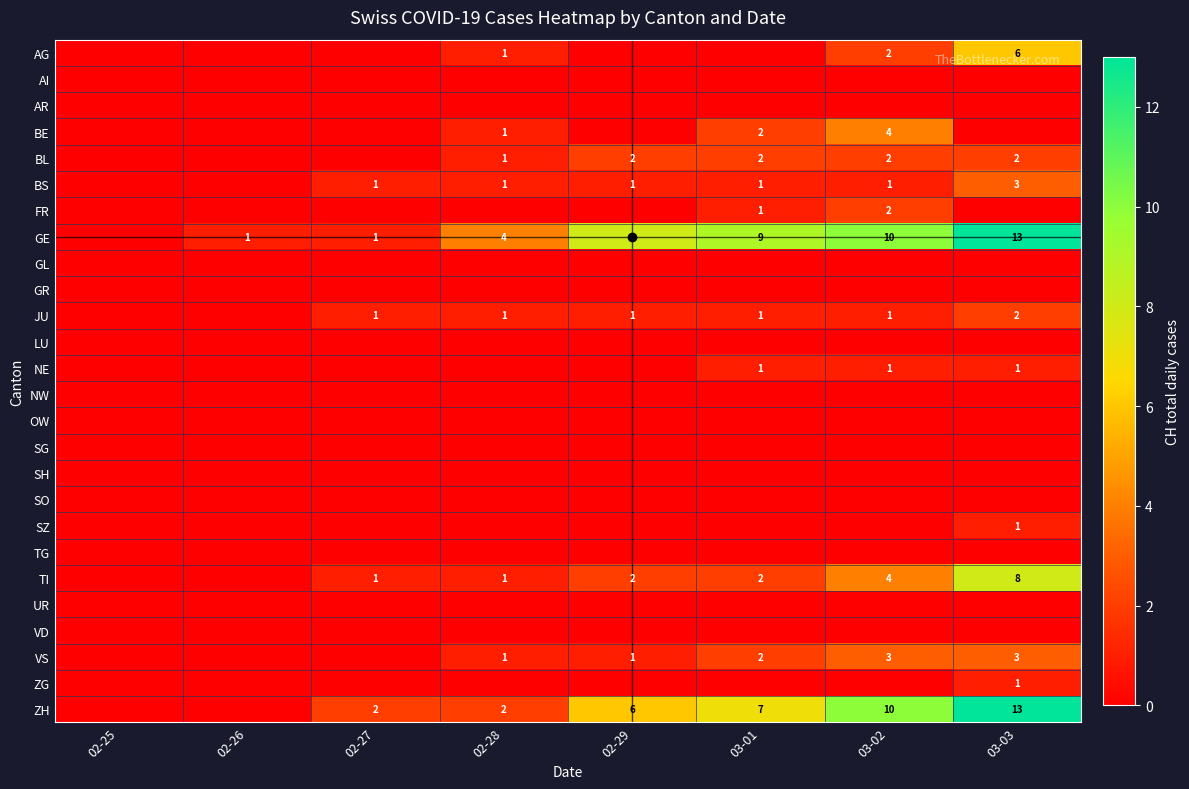

True or false: SH has a value of 0 at 02-29.

True